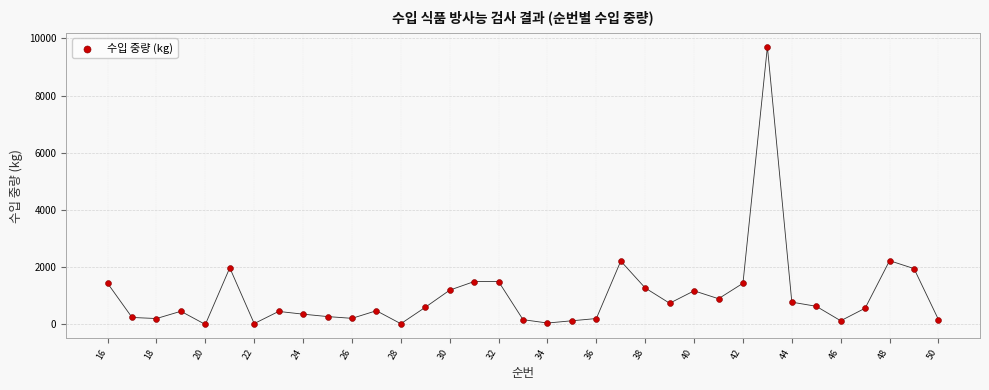

What is the range of Y values (max minus min)?

9707